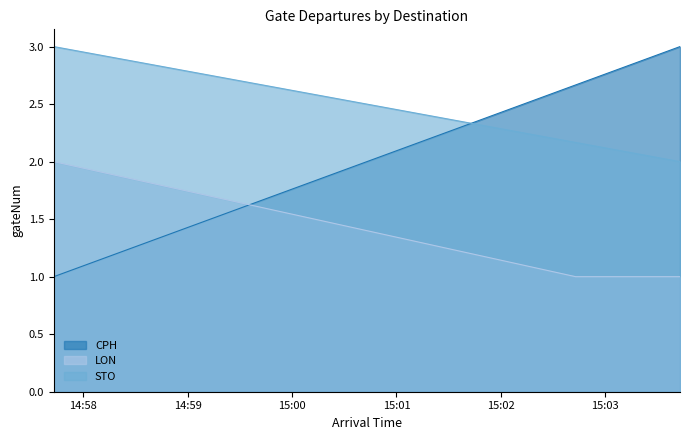

Reading left to right, extract all data points from this chart.

CPH: 1	3
LON: 2	1
STO: 3	2